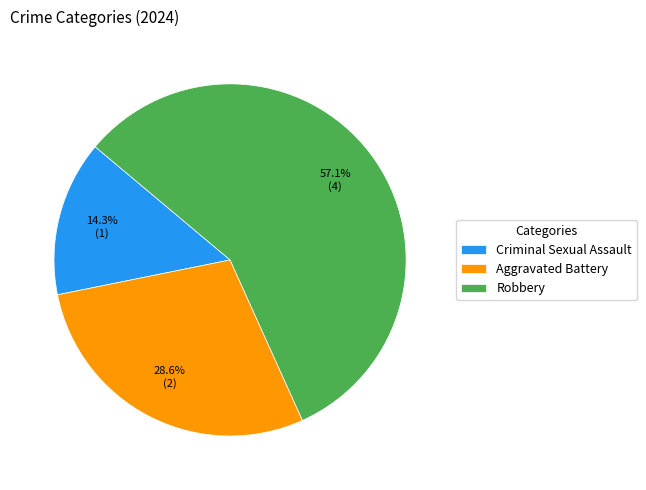

Is the sum of Criminal Sexual Assault and Robbery greater than half?

Yes